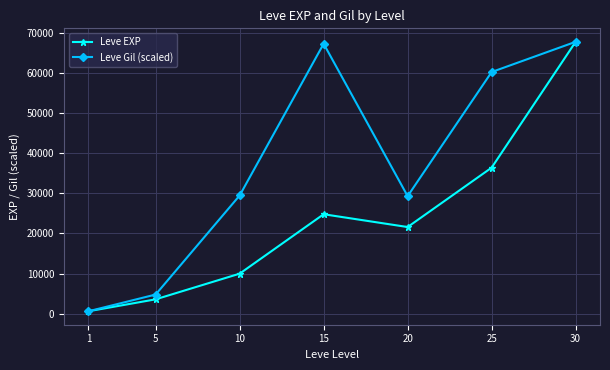

What is the total value across all series at 25?

96593.3